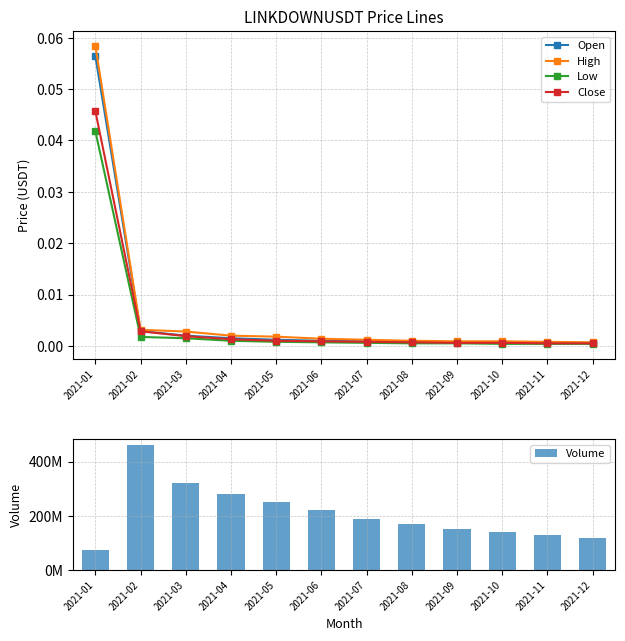

The Volume series shows 150000000.0 at 2021-09. True or false?

True